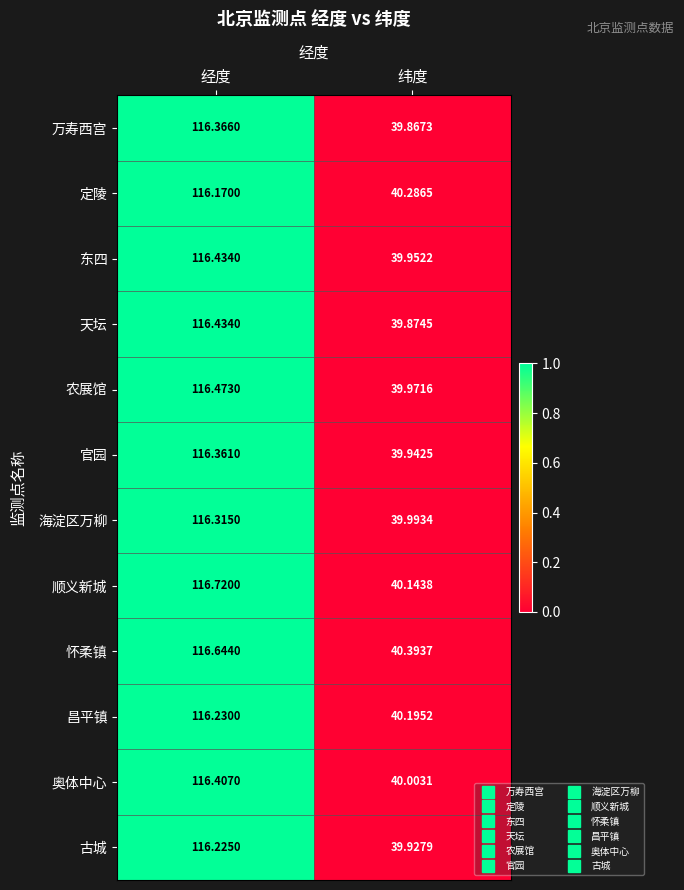

What is the greatest value displayed?

116.7